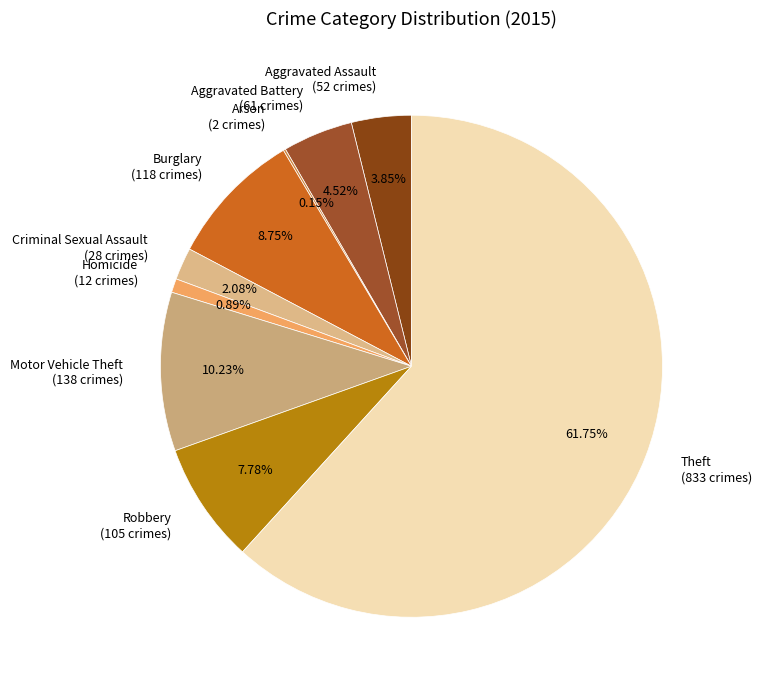

Which has a higher value, Criminal Sexual Assault (28 crimes) or Homicide (12 crimes)?

Criminal Sexual Assault (28 crimes)